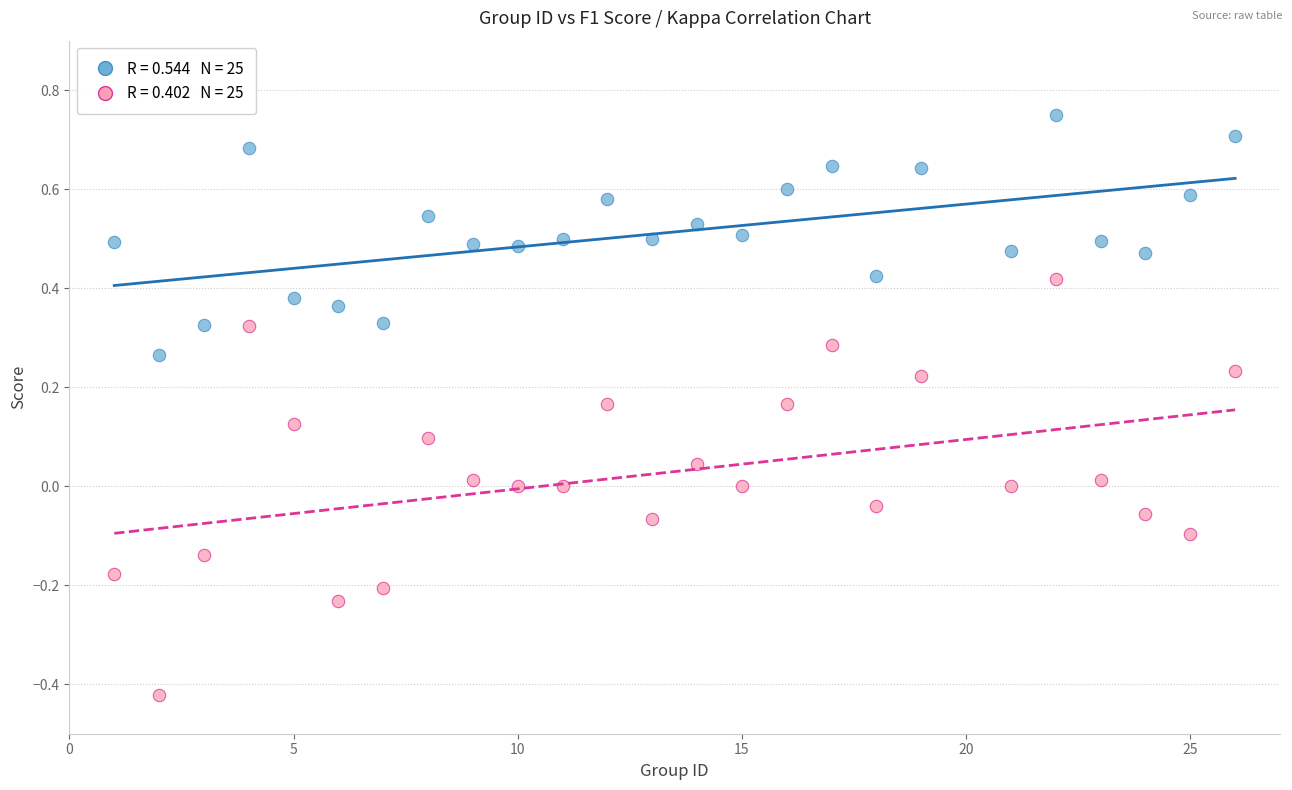

Across all data points, what is the range of Y values (max minus min)?

1.2